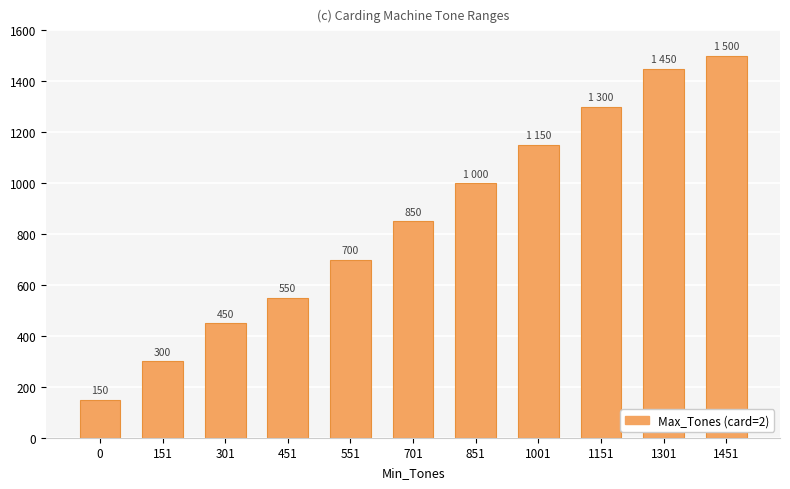

The value at 1301 is 755. True or false?

False